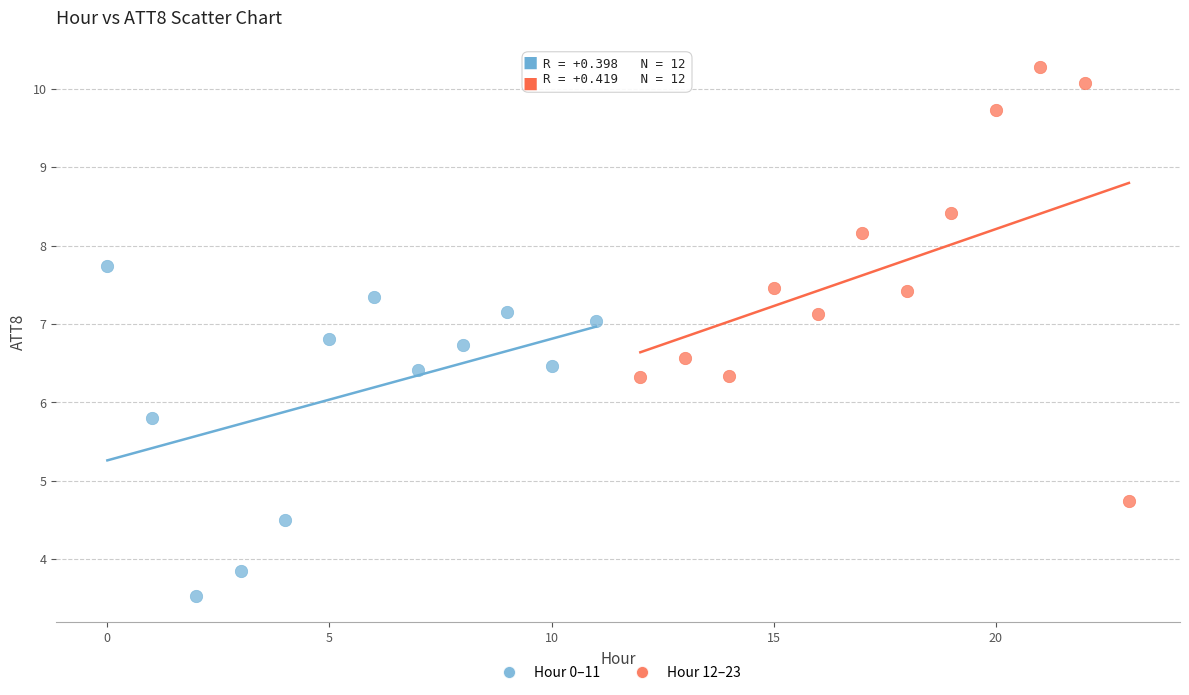

What are all the series names shown in the legend?

Hour 0–11, Hour 12–23